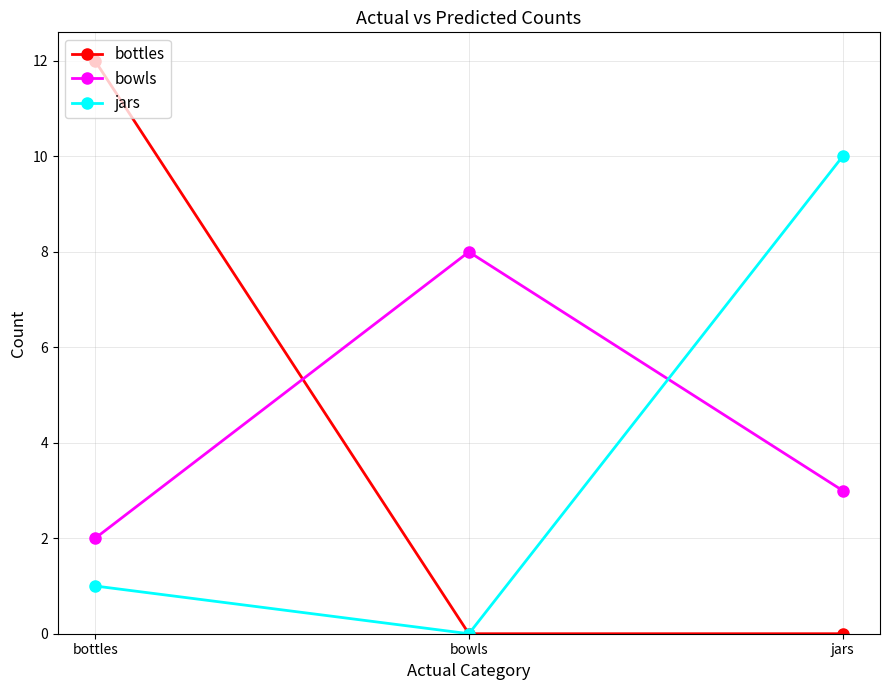

List the labels in order of bowls value, largest first.

bowls, jars, bottles